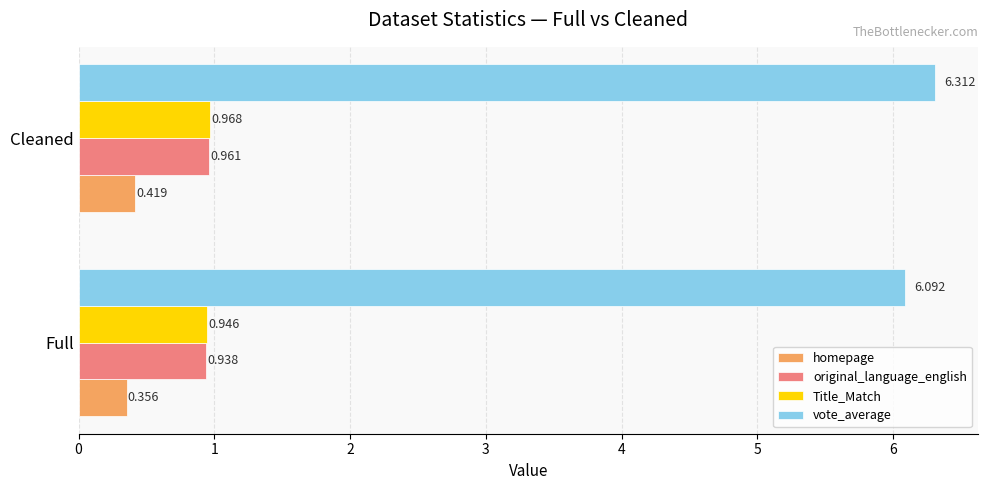

Which series has the largest range (max minus min)?

vote_average